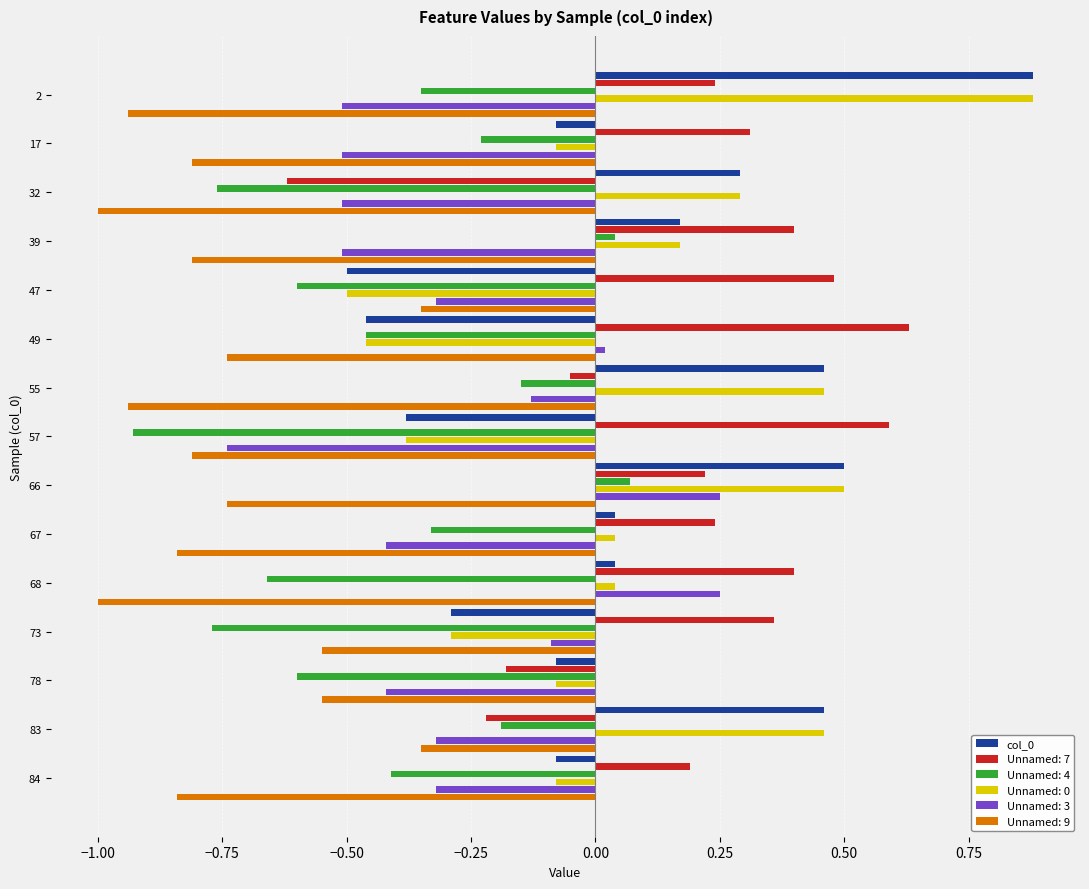

Which label corresponds to the largest value in the chart?

2